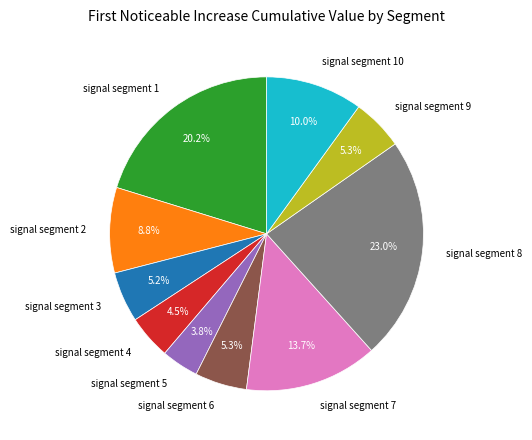

What percentage is the signal segment 8 slice, to the nearest percent?

23%